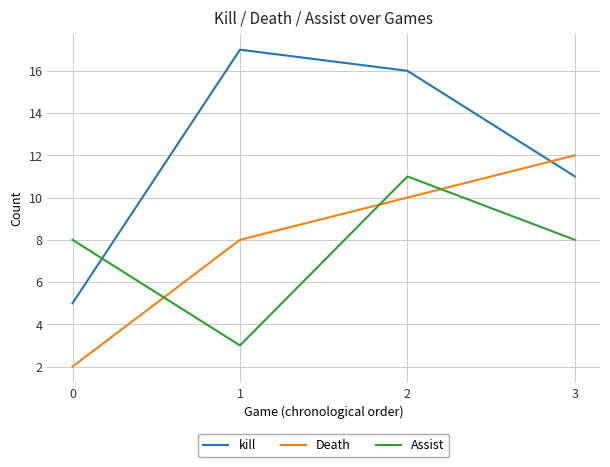

Which series has the largest total across all categories?

kill